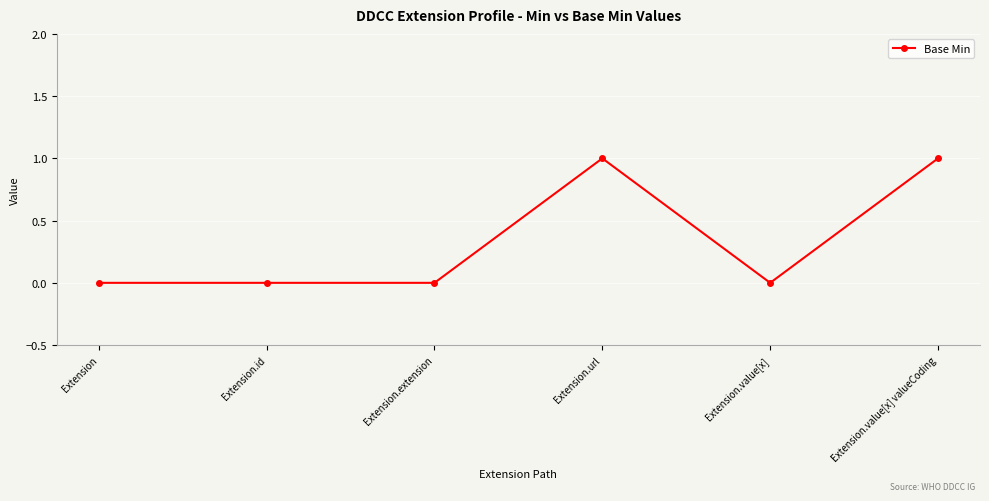

What is the change in value from Extension.id to Extension.url?

+1